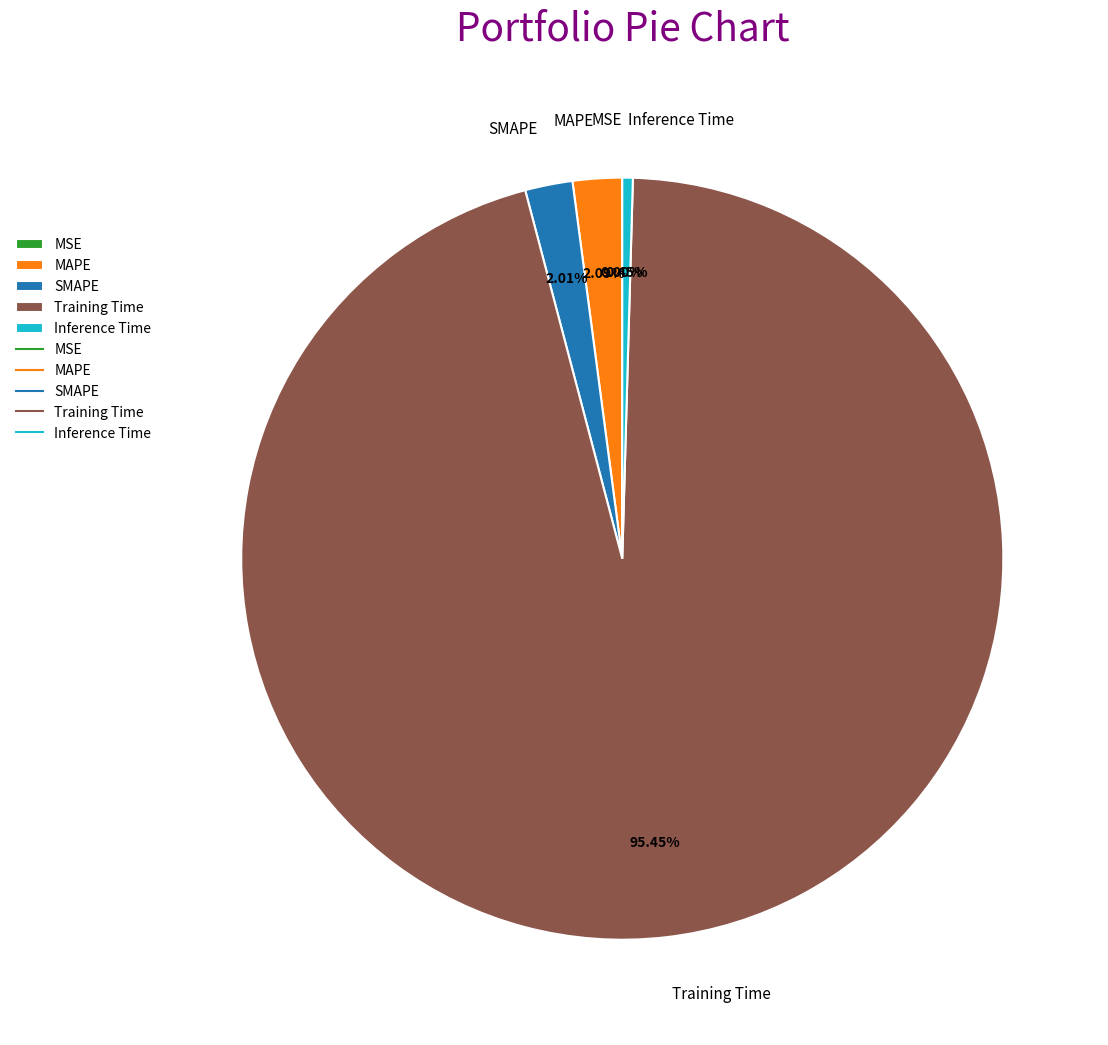

Combined, do Inference Time and Training Time account for over 50%?

Yes